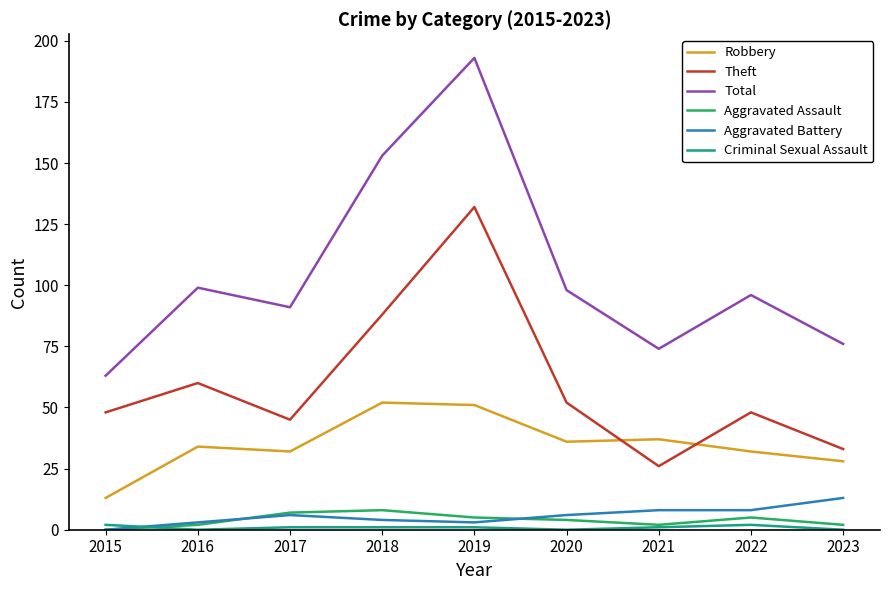

What is the difference between the maximum and minimum values in the Aggravated Battery series?

13